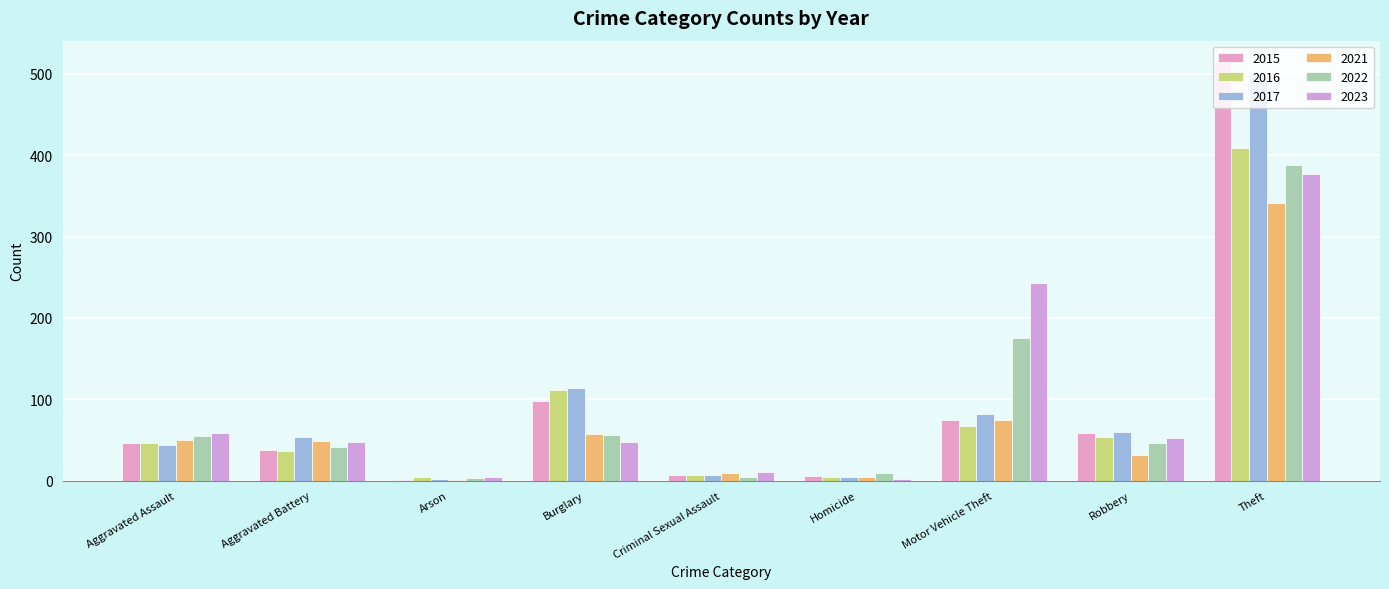

At how many categories does at least one series exceed 210?

2